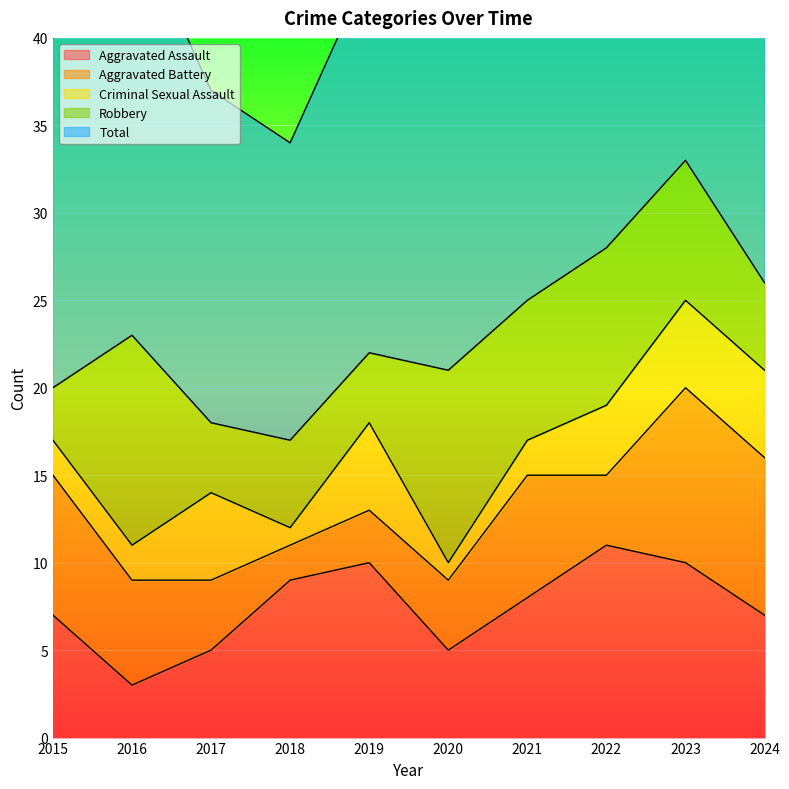

List the series in order of their peak value, highest first.

Total, Robbery, Aggravated Assault, Aggravated Battery, Criminal Sexual Assault